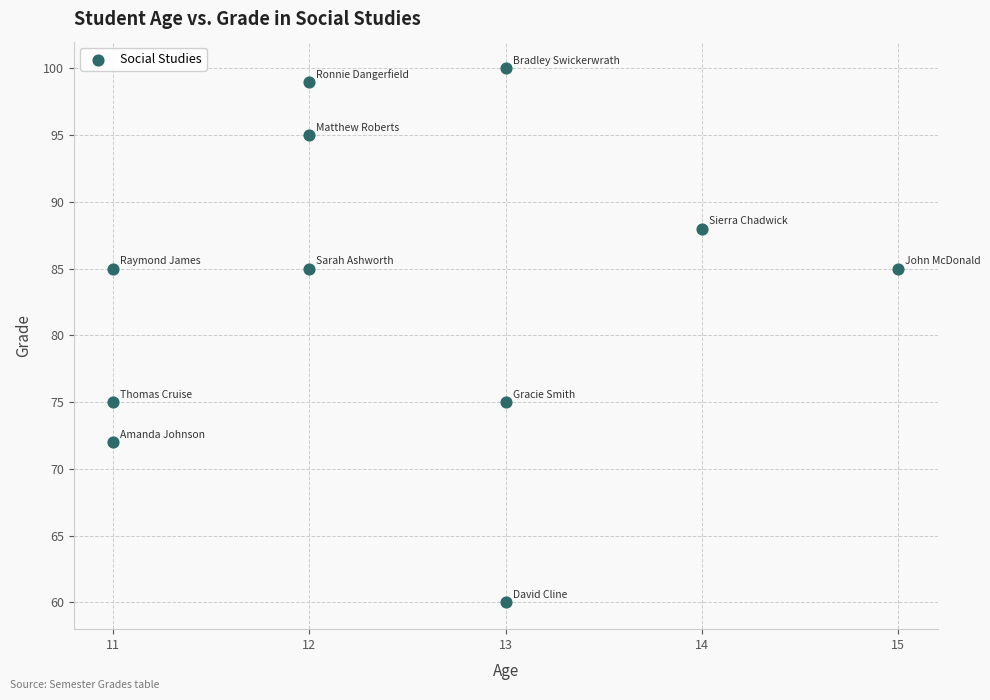

What is the average X value?

12